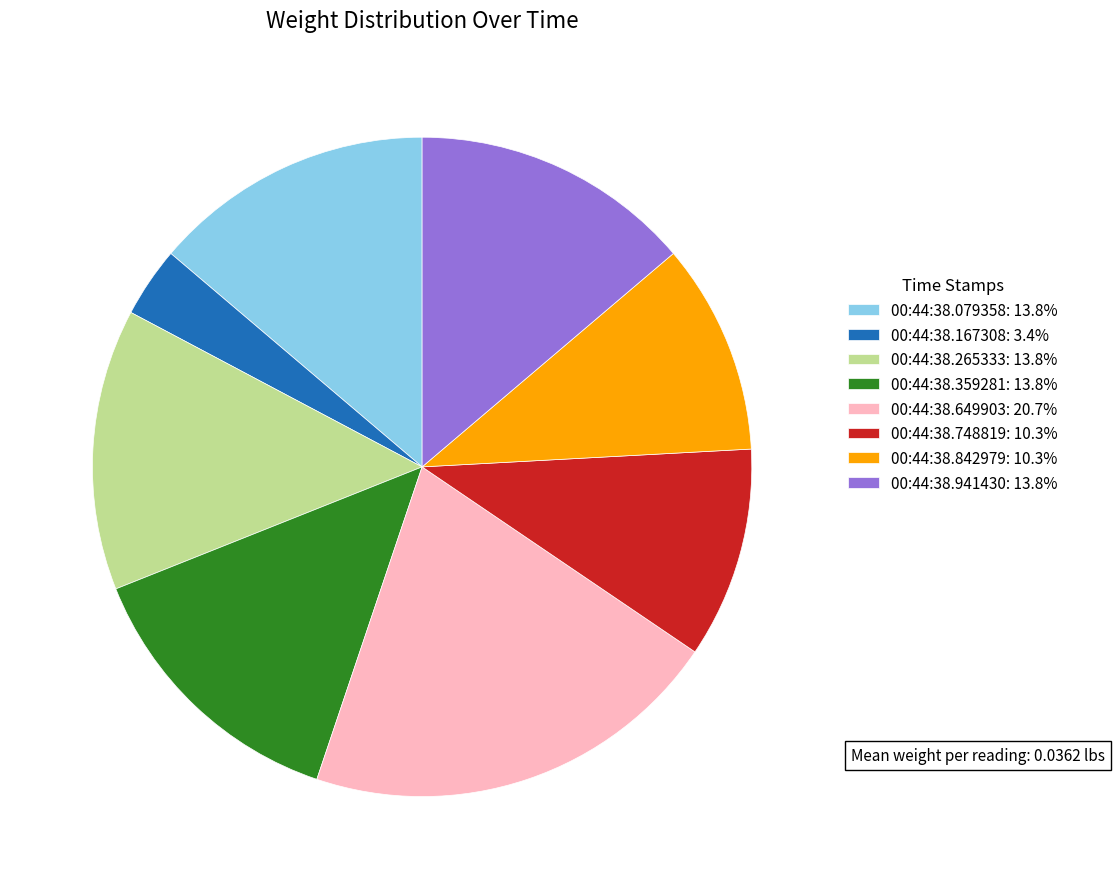

Combined, do 00:44:38.649903: 20.7% and 00:44:38.167308: 3.4% account for over 50%?

No